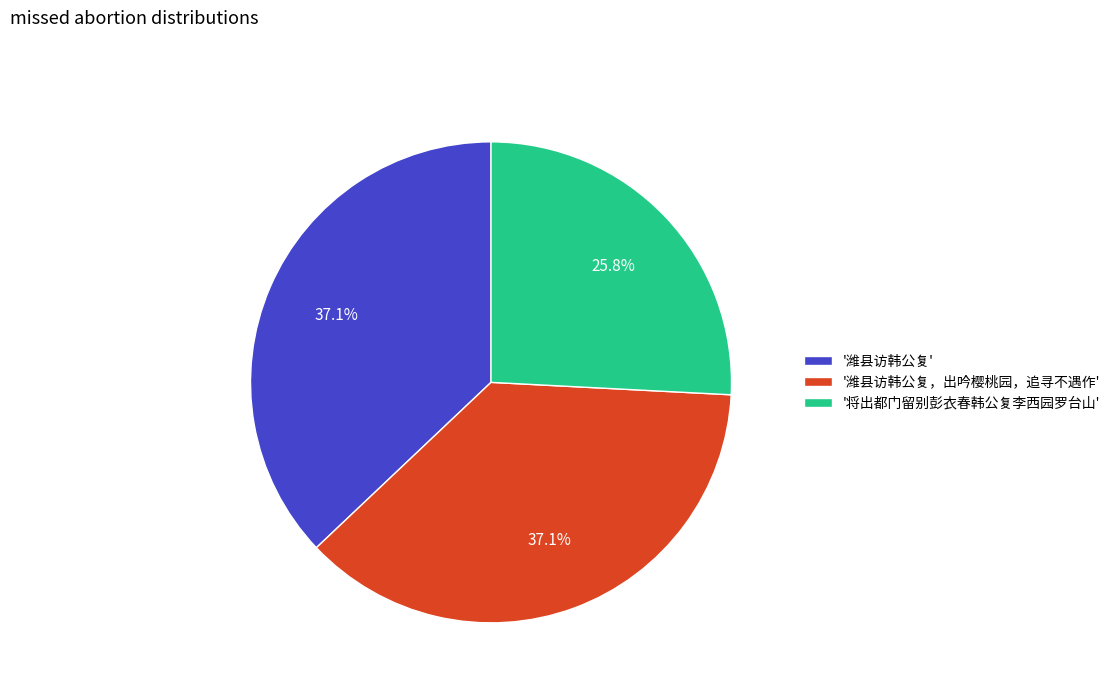

Is there a majority slice in this chart?

No